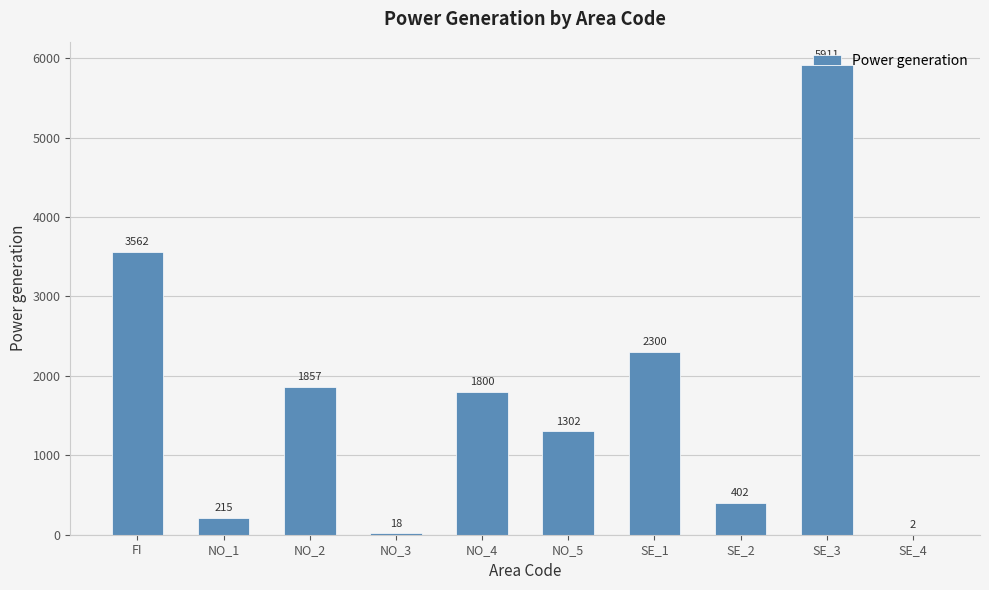

Where does the data first go above 1800?

FI